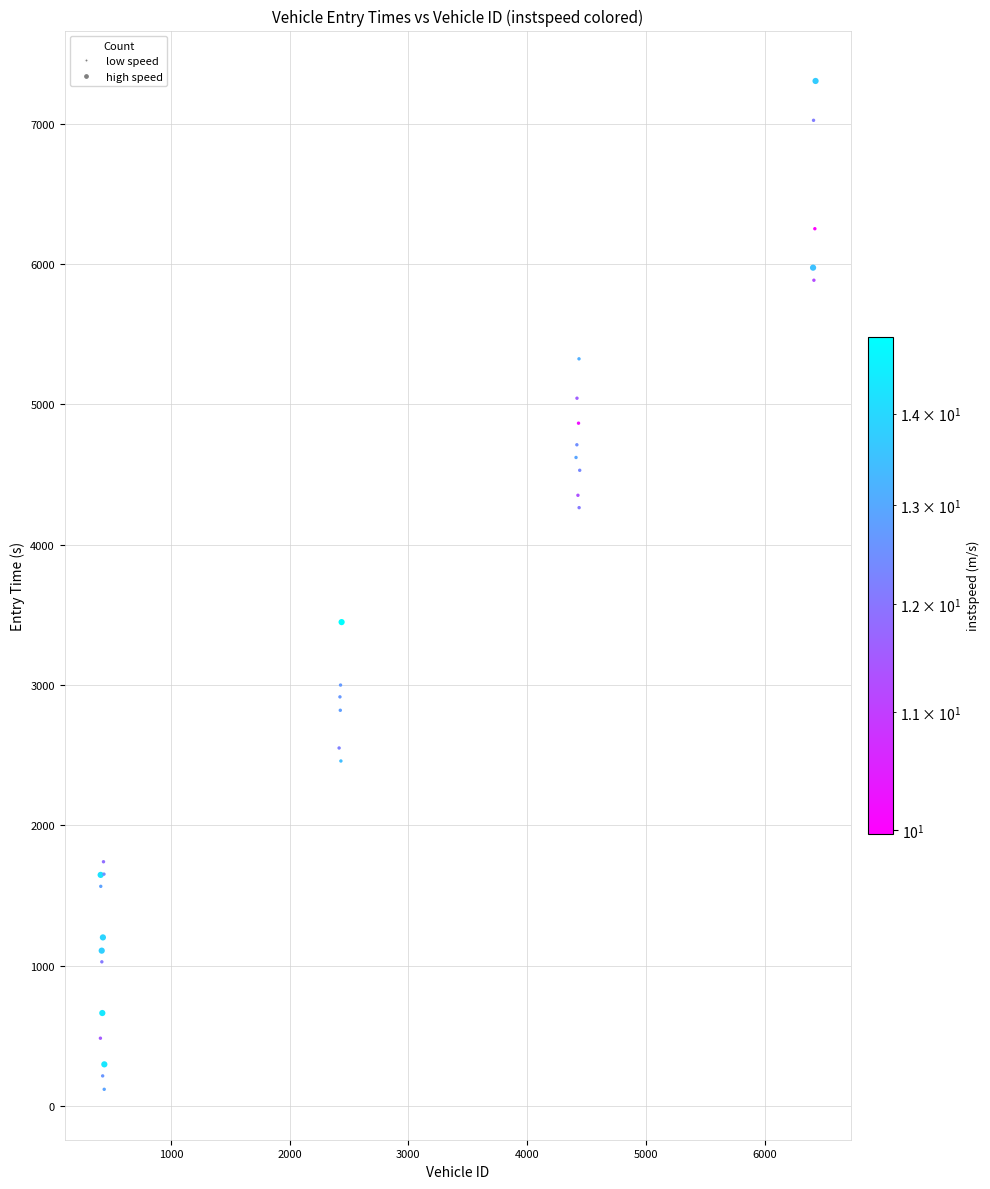

What Y value in the scatter plot is closest to 3711?

3448.0